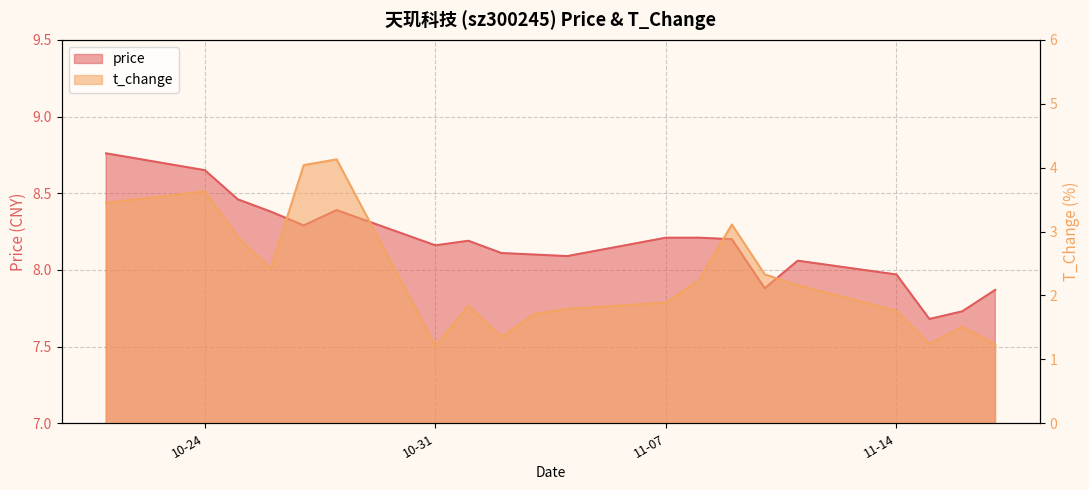

The price series shows 7.7 at 2022-11-16. True or false?

True